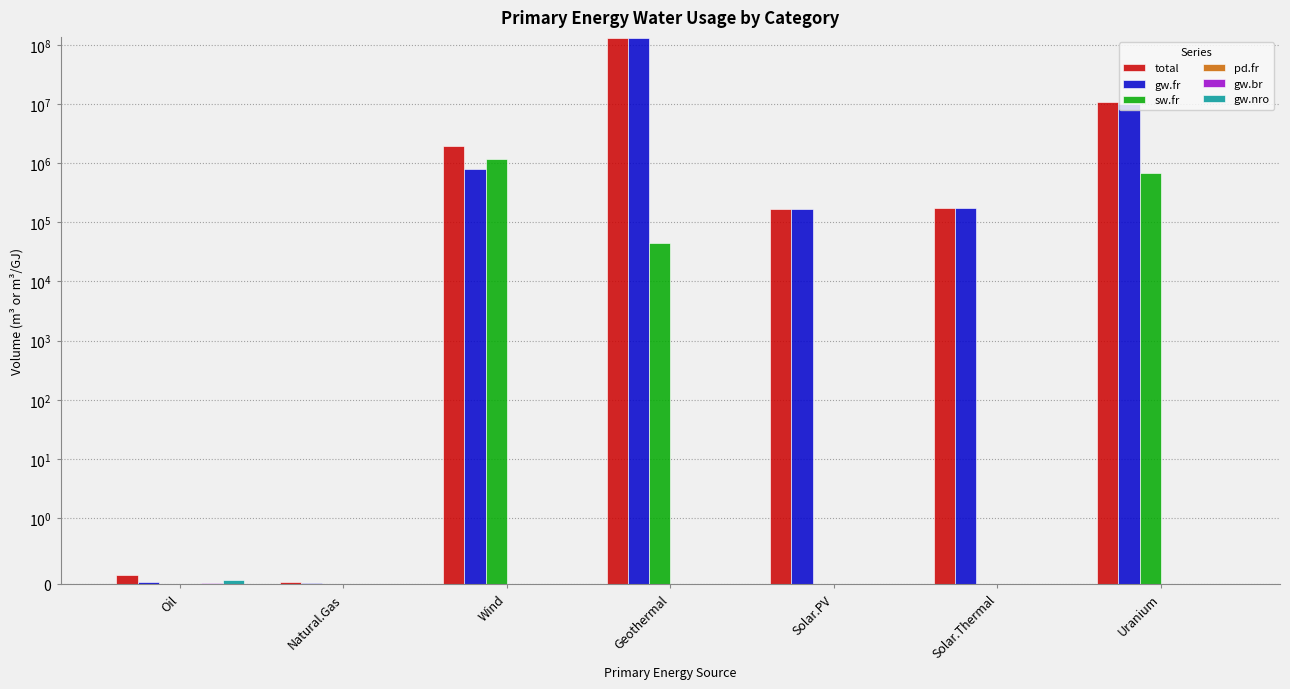

Does the chart contain any negative values?

No